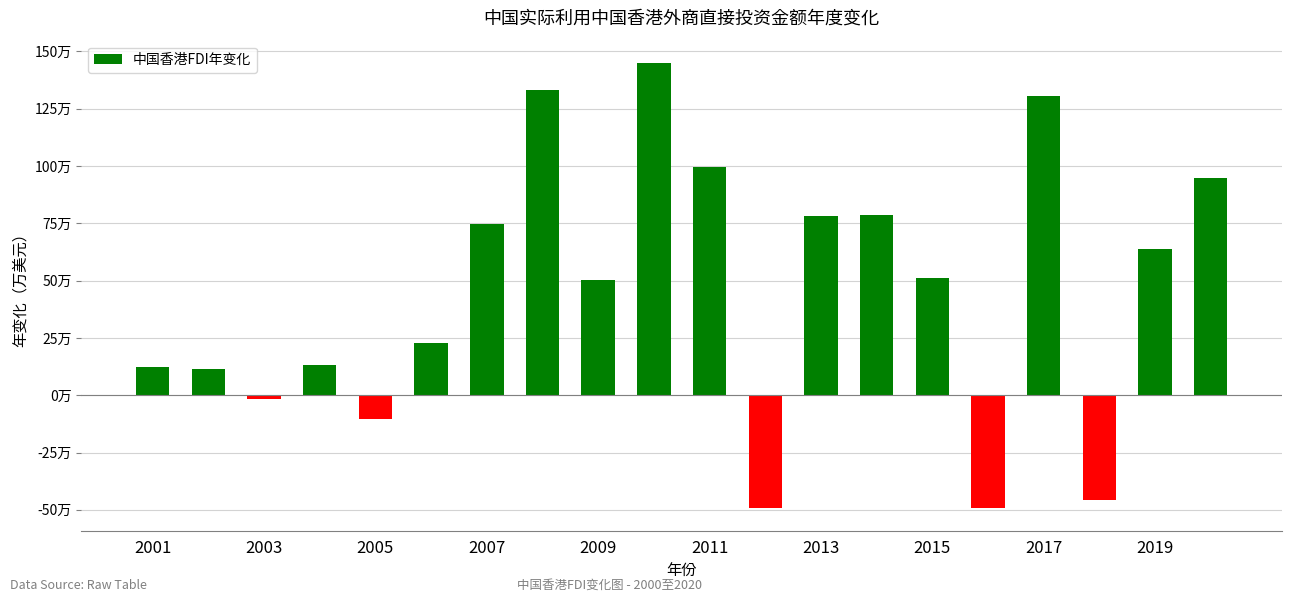

What is the smallest value displayed?

-493897